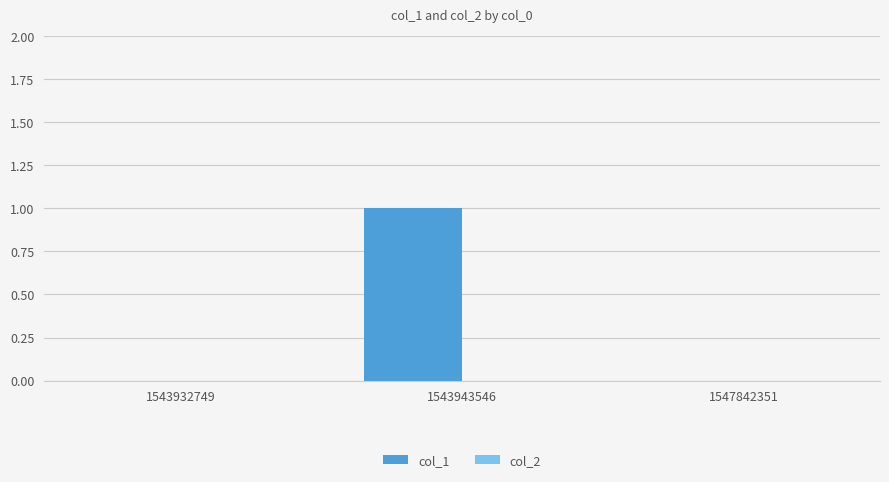

The value at 1543943546 is 0. True or false?

False